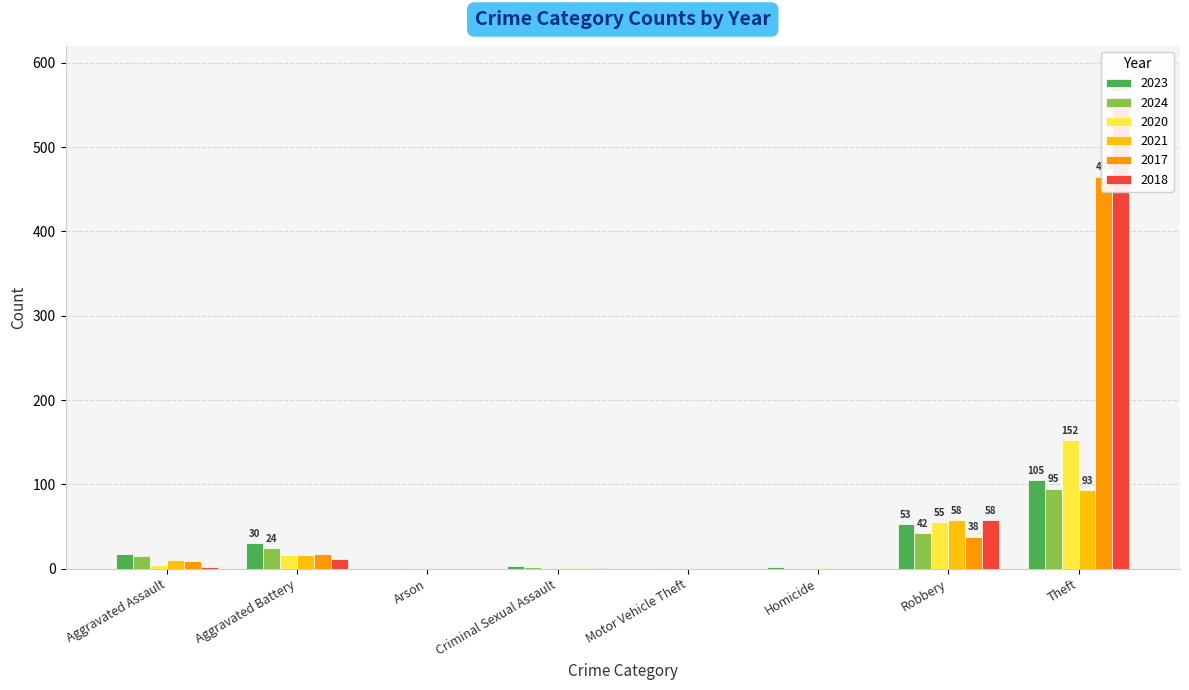

Reading left to right, transcribe all the data shown in this chart.

2023: Aggravated Assault=17	Aggravated Battery=30	Arson=0	Criminal Sexual Assault=3	Motor Vehicle Theft=0	Homicide=2	Robbery=53	Theft=105
2024: Aggravated Assault=15	Aggravated Battery=24	Arson=1	Criminal Sexual Assault=2	Motor Vehicle Theft=1	Homicide=0	Robbery=42	Theft=95
2020: Aggravated Assault=4	Aggravated Battery=16	Arson=1	Criminal Sexual Assault=0	Motor Vehicle Theft=0	Homicide=1	Robbery=55	Theft=152
2021: Aggravated Assault=10	Aggravated Battery=16	Arson=0	Criminal Sexual Assault=1	Motor Vehicle Theft=0	Homicide=1	Robbery=58	Theft=93
2017: Aggravated Assault=9	Aggravated Battery=17	Arson=0	Criminal Sexual Assault=1	Motor Vehicle Theft=0	Homicide=0	Robbery=38	Theft=465
2018: Aggravated Assault=2	Aggravated Battery=11	Arson=0	Criminal Sexual Assault=1	Motor Vehicle Theft=0	Homicide=0	Robbery=58	Theft=559